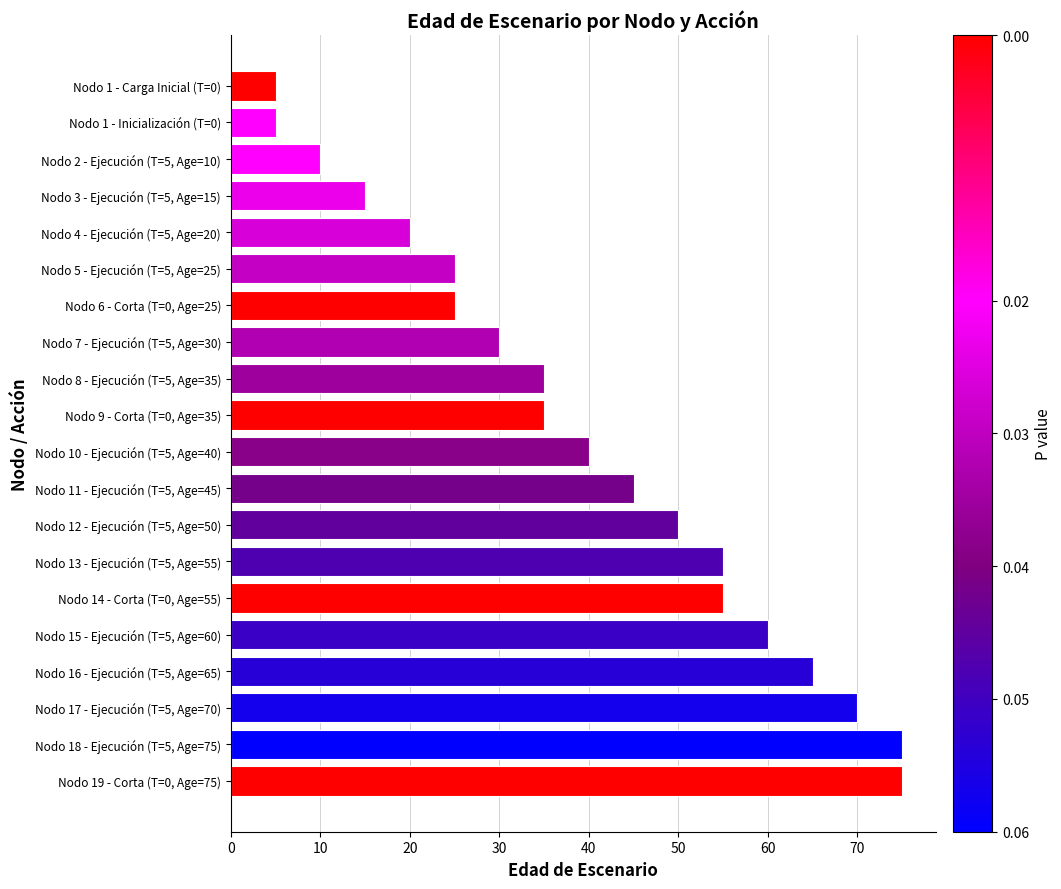

What is the change in value from Nodo 4 - Ejecución (T=5, Age=20) to Nodo 8 - Ejecución (T=5, Age=35)?

+15